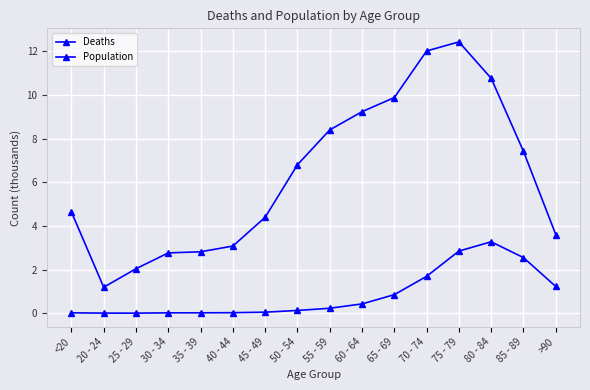

How many distinct data groups are displayed?

2